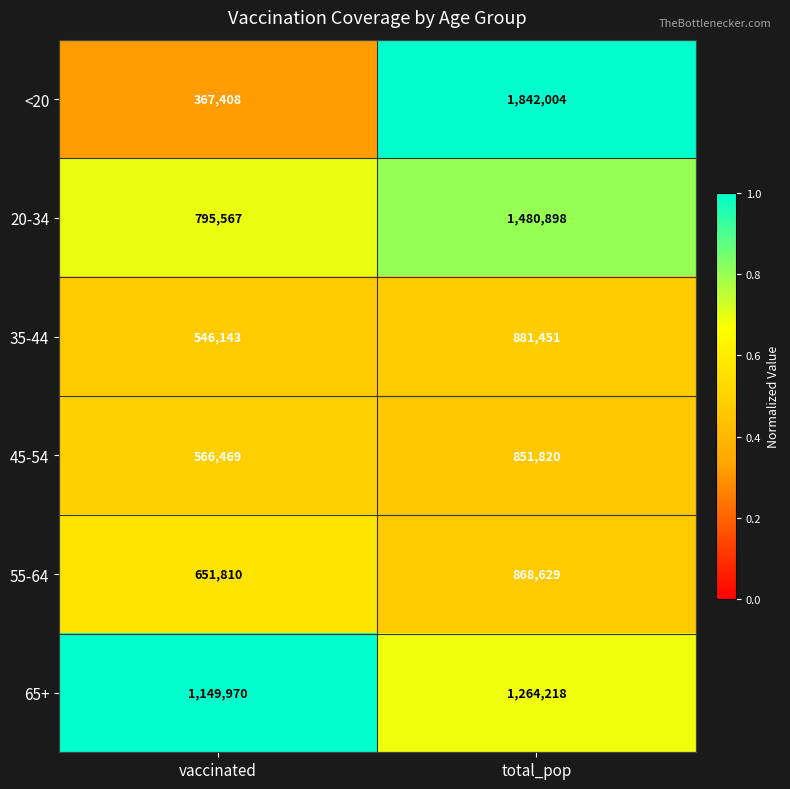

At which category is the sum across all series the highest?

total_pop